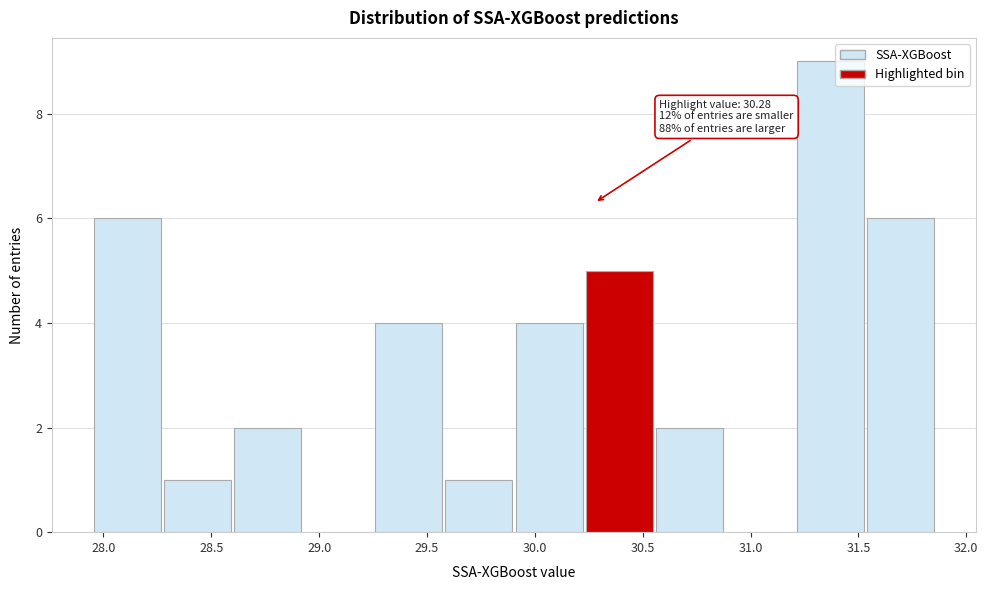

Which range on the x-axis has the tallest bar?

31.20 to 31.55